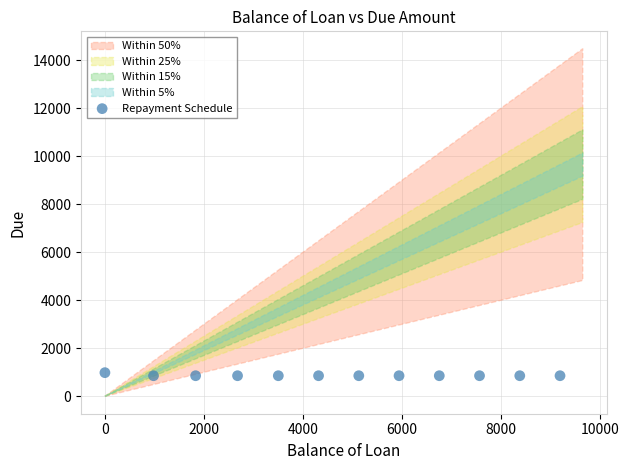

What is the range of Y values (max minus min)?

127.2